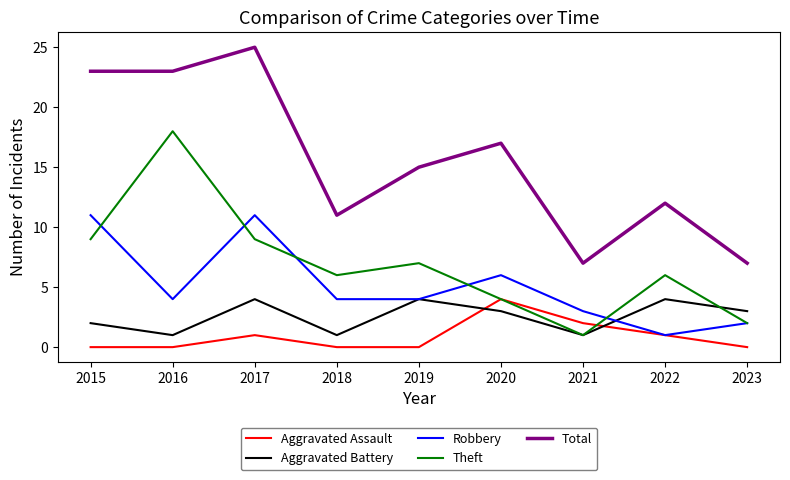

What is the sum of the Aggravated Assault values at 2022 and 2017?

2